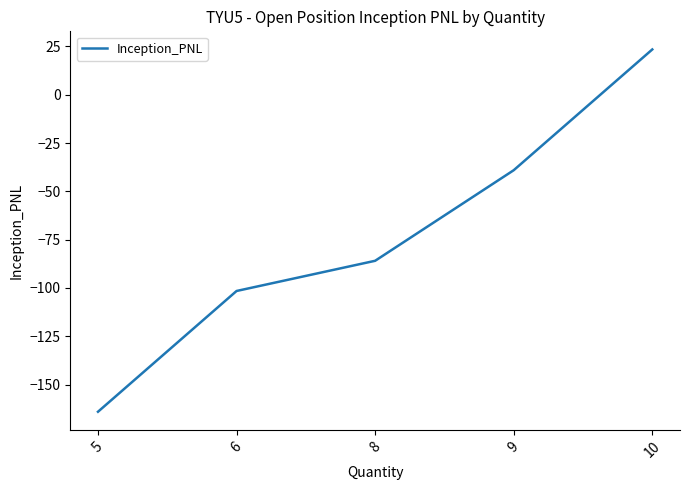

What is the change in value from 6 to 9?

+62.5